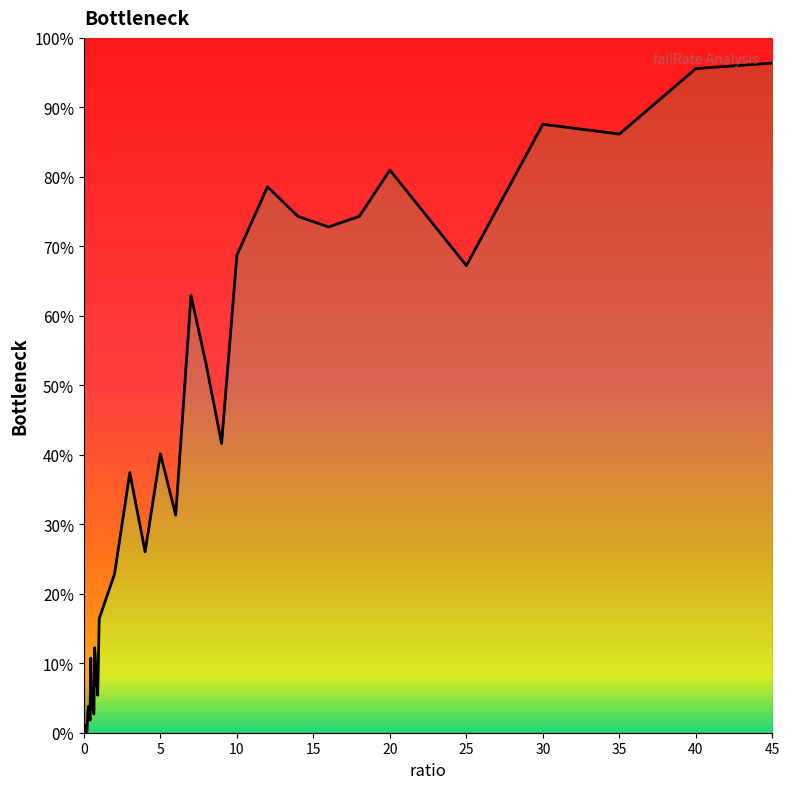

True or false: the data shows 1.6 at 0.8.

False